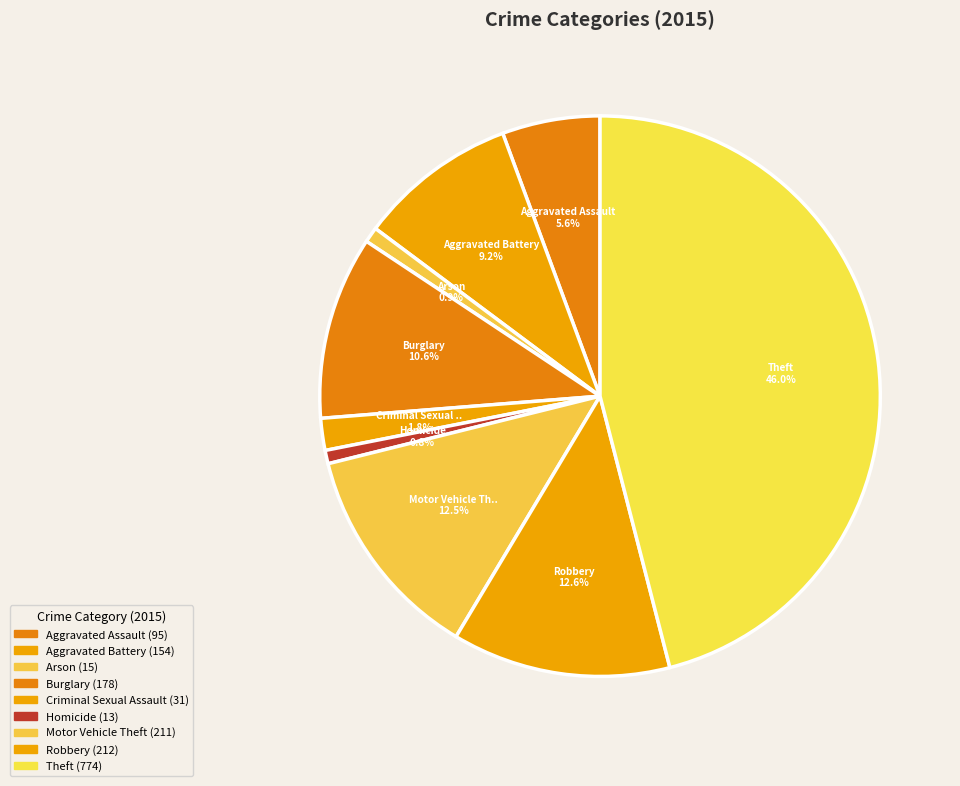

What is the largest slice in the pie chart?

Theft